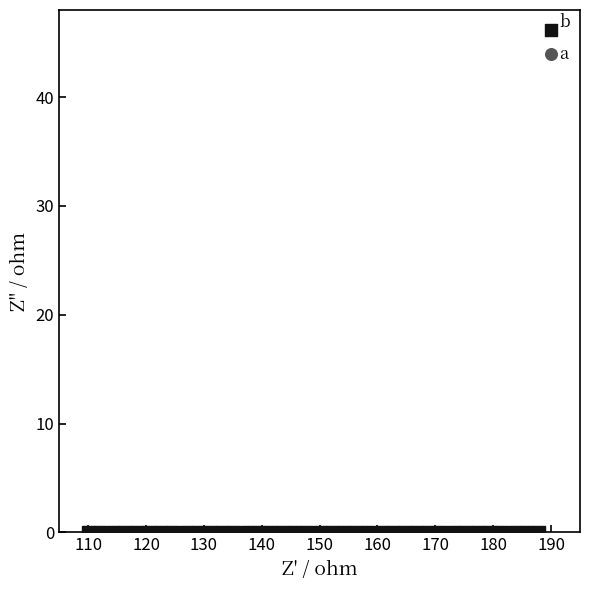

Across all series, what Y value is closest to 23?

44.0